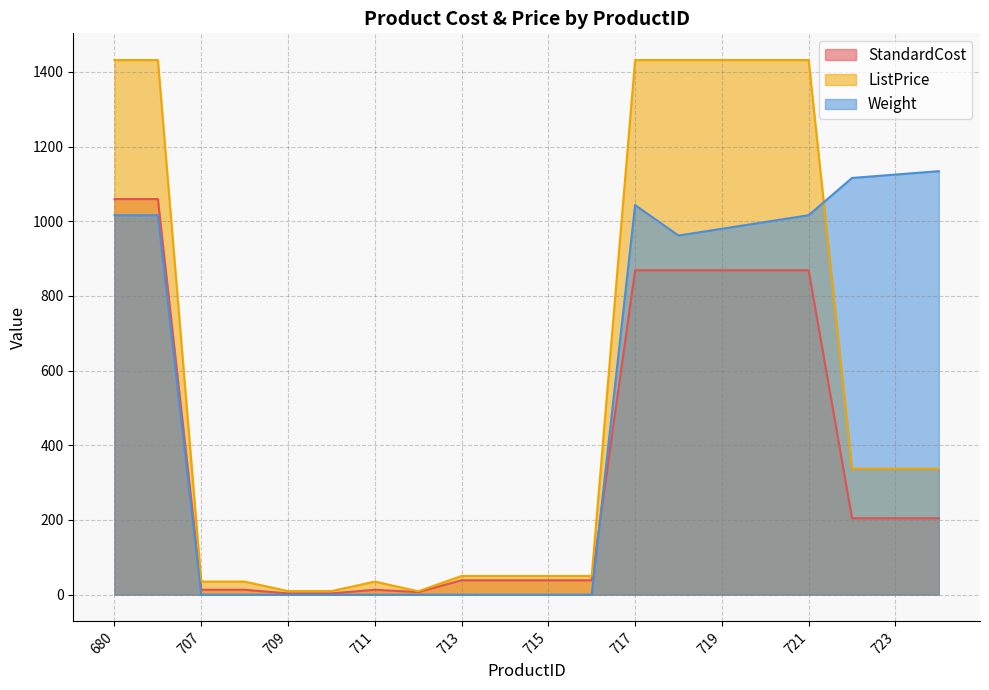

Reading left to right, list all the values displayed in this chart.

StandardCost: 1059.3	1059.3	13.1	13.1	3.4	3.4	13.1	6.9	38.5	38.5	38.5	38.5	868.6	868.6	868.6	868.6	868.6	204.6	204.6	204.6
ListPrice: 1431.5	1431.5	35.0	35.0	9.5	9.5	35.0	9.0	50.0	50.0	50.0	50.0	1431.5	1431.5	1431.5	1431.5	1431.5	337.2	337.2	337.2
Weight: 1016.0	1016.0	0.0	0.0	0.0	0.0	0.0	0.0	0.0	0.0	0.0	0.0	1043.3	961.6	979.8	997.9	1016.0	1115.8	1124.9	1134.0